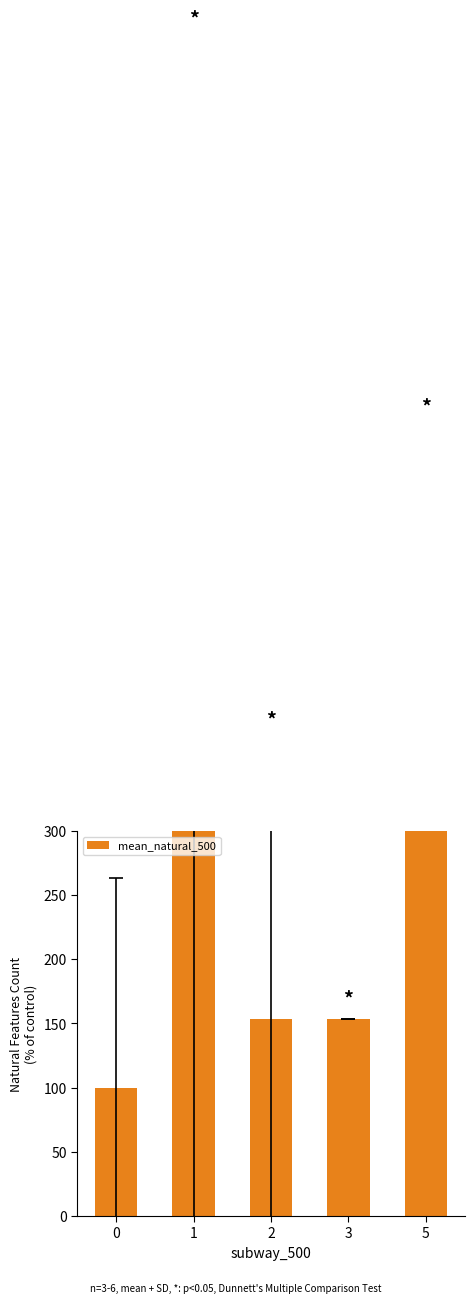

True or false: the data shows 348.7 at 1.

True